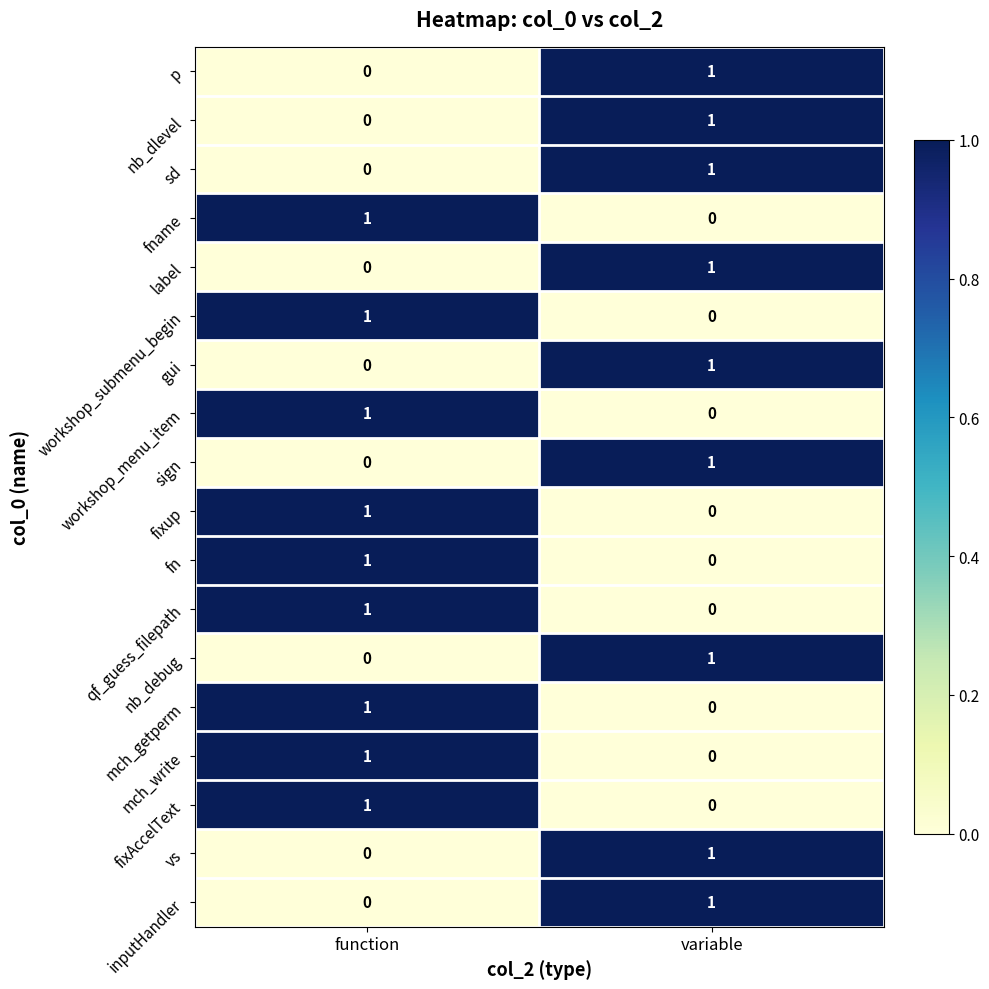

What is the total value across all series at function?

9